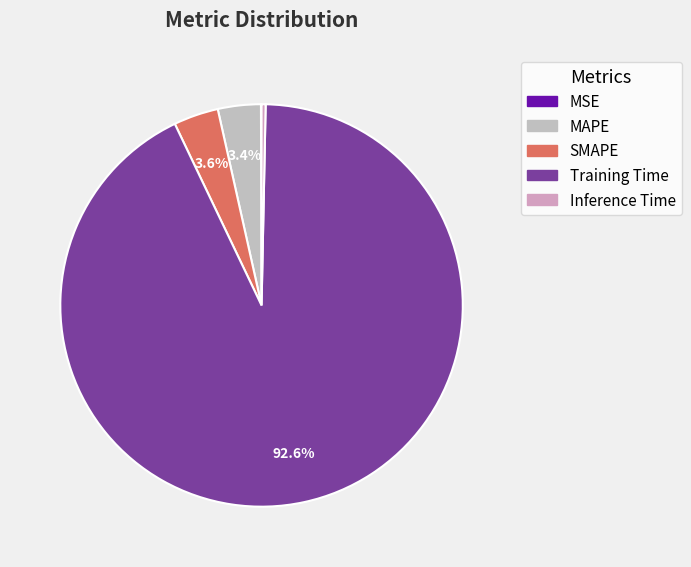

Rank the categories by value from highest to lowest.

Training Time, SMAPE, MAPE, Inference Time, MSE